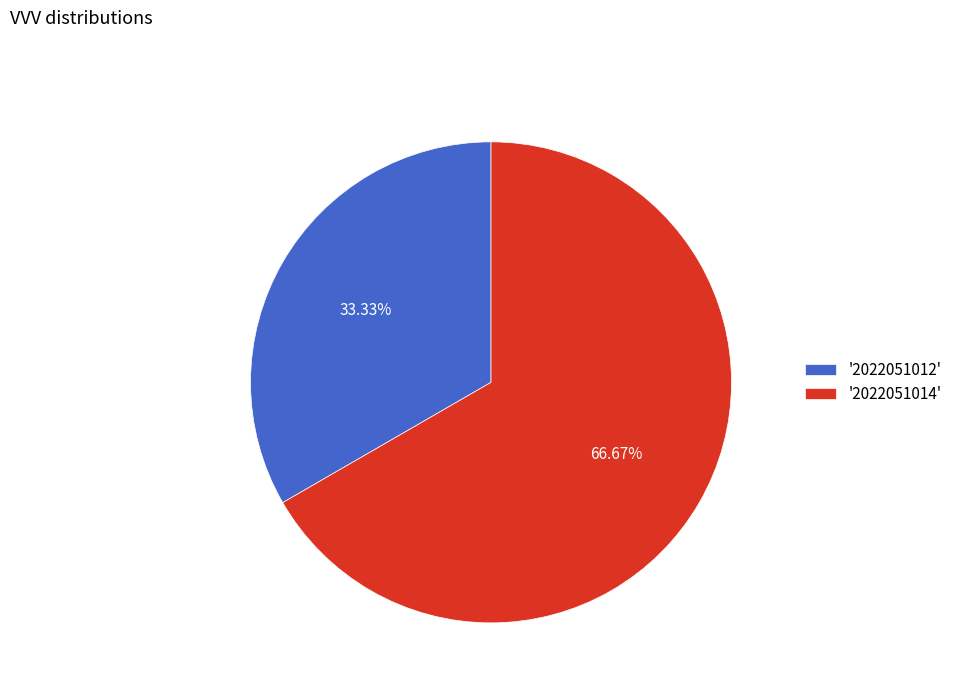

Rank the categories by value from lowest to highest.

'2022051012', '2022051014'